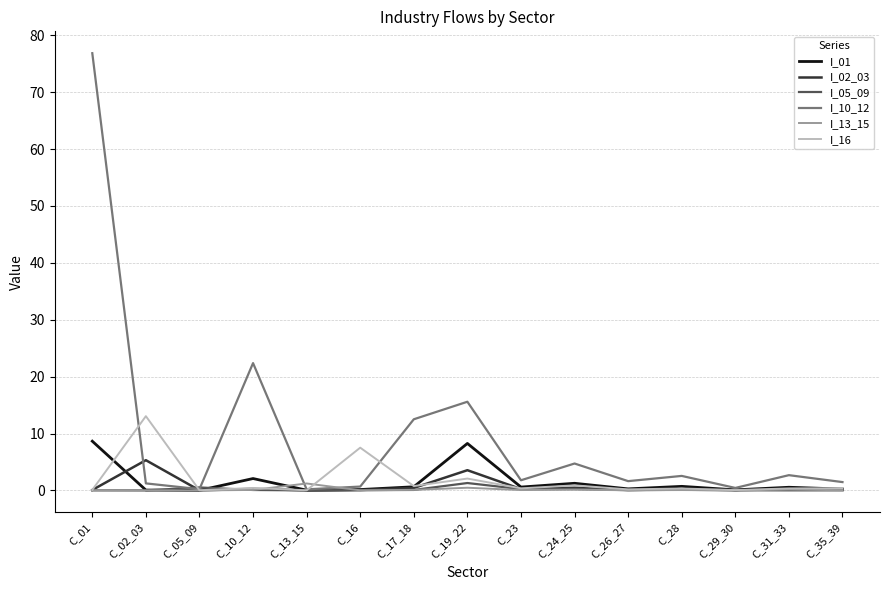

The value of I_13_15 at C_29_30 is 0.0. True or false?

True